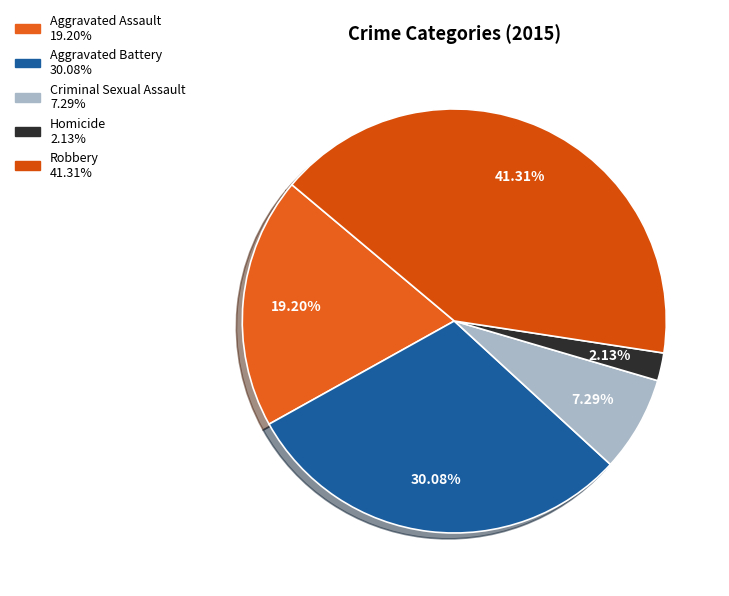

To the nearest percent, what is the difference between the Homicide and Robbery slice percentages?

39%